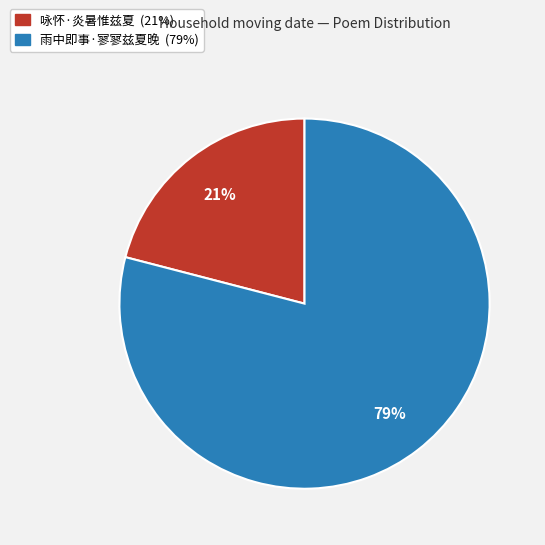

Is it true that 咏怀·炎暑惟兹夏 is 21% of the pie?

True